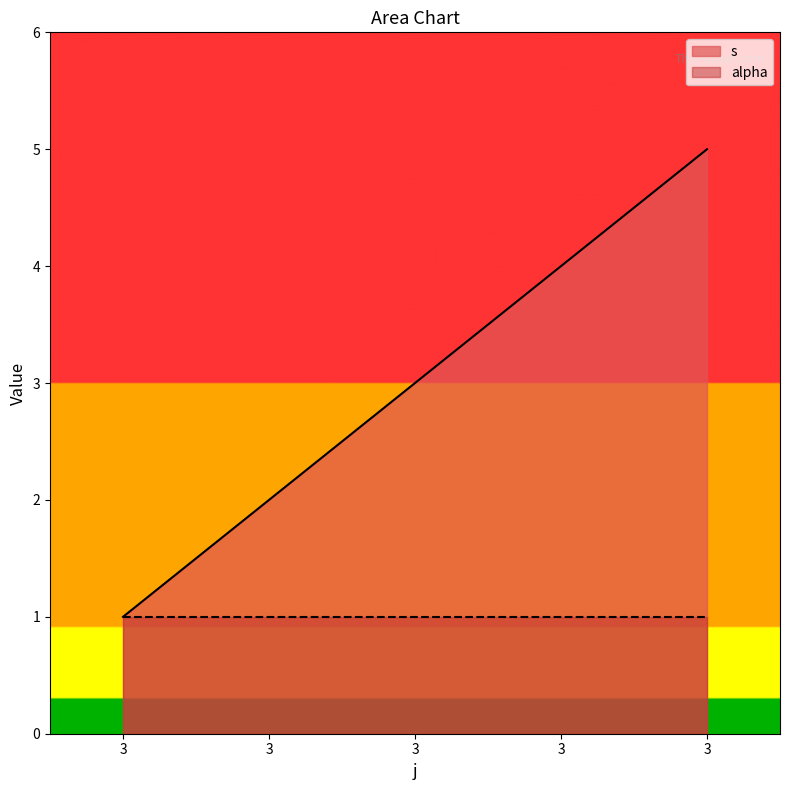

How many series are shown in this chart?

2